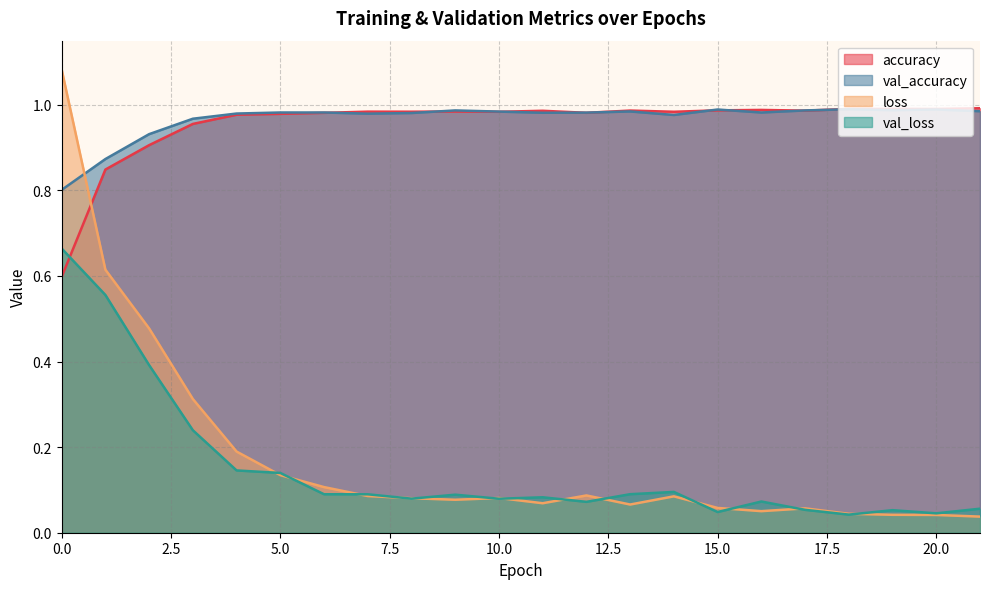

The value of accuracy at 17 is 1.0. True or false?

True